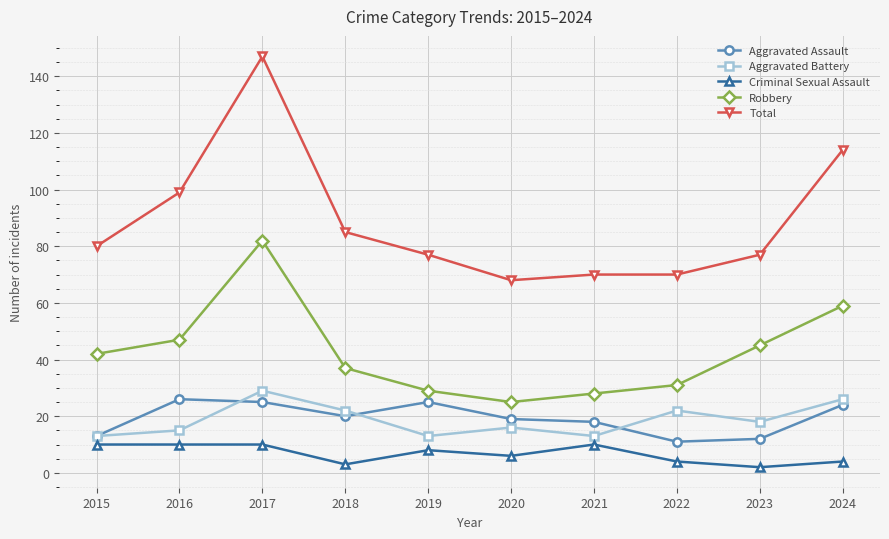

Is it true that Robbery equals 37 at 2018?

True